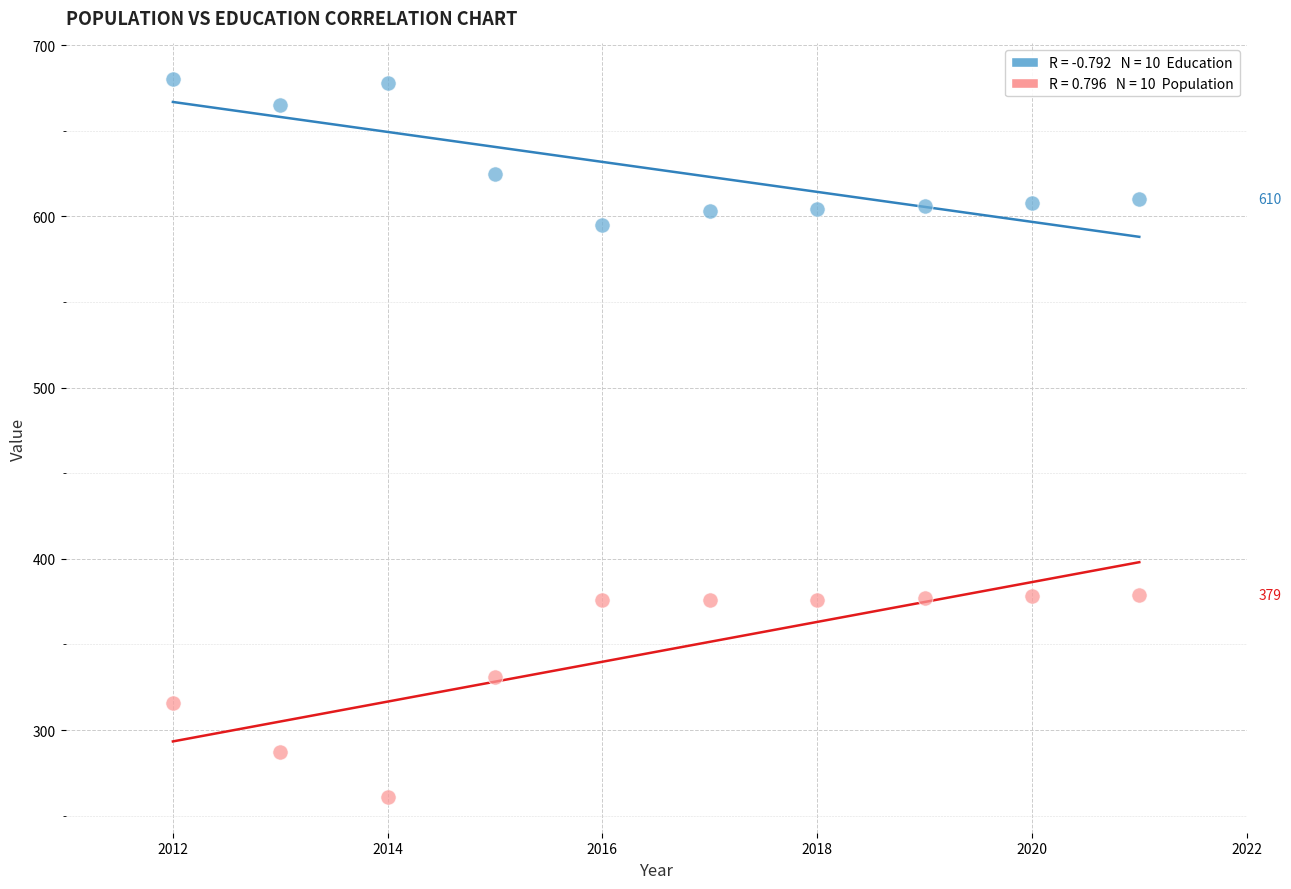

Across all data points, what is the range of Y values (max minus min)?

419